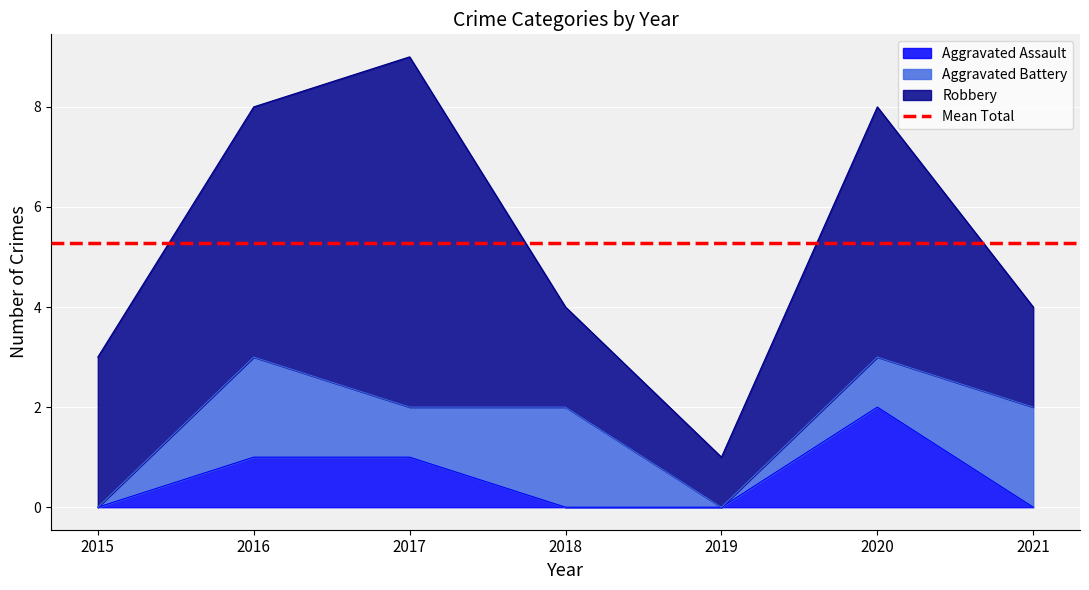

List the series in order of their overall mean, lowest first.

Aggravated Assault, Aggravated Battery, Robbery